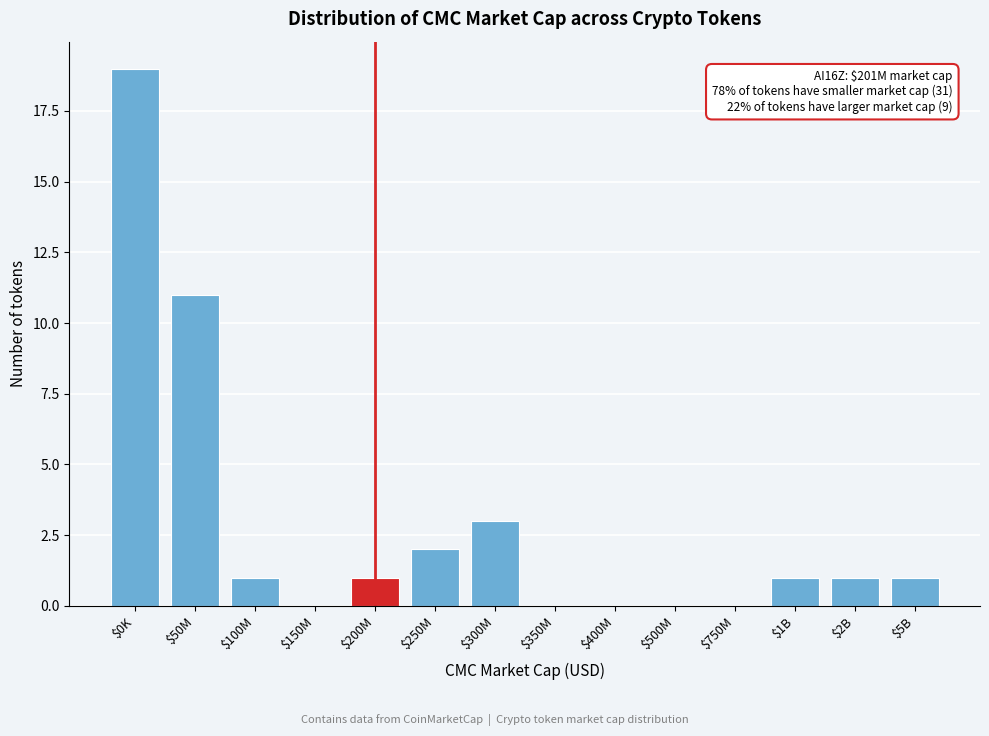

Which label corresponds to the largest value in the chart?

$0K